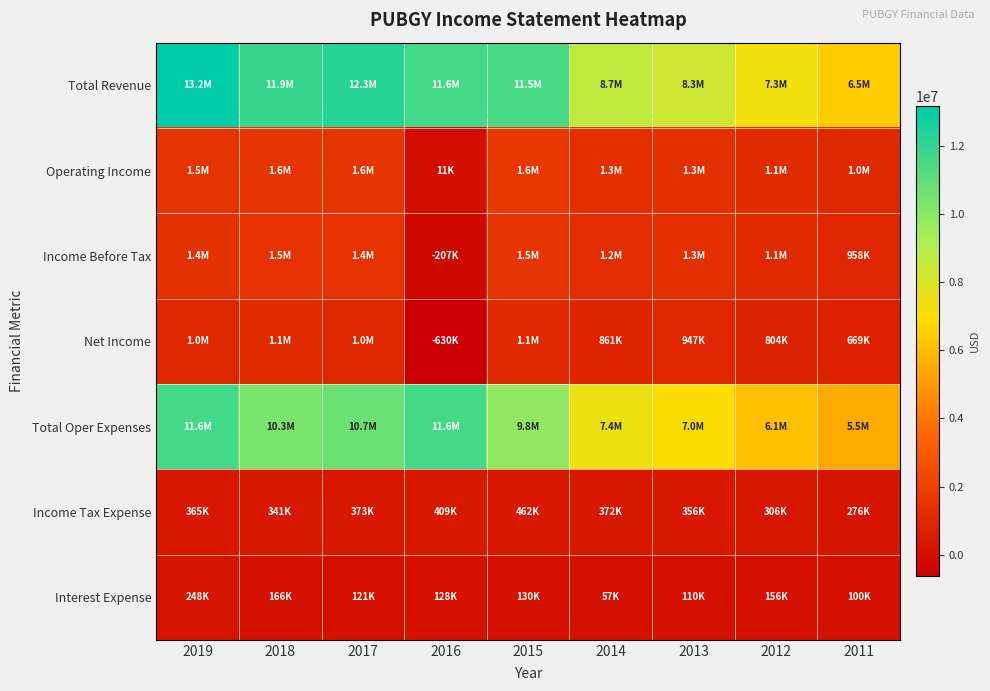

Reading left to right, extract all data points from this chart.

Total Revenue: 2019=13159400	2018=11903400	2017=12256300	2016=11642600	2015=11484700	2014=8678400	2013=8317200	2012=7257800	2011=6525500
Operating Income: 2019=1515600	2018=1558600	2017=1574200	2016=10800	2015=1648400	2014=1278700	2013=1343300	2012=1147400	2011=1023300
Income Before Tax: 2019=1380400	2018=1458200	2017=1422300	2016=-206900	2015=1541900	2014=1245200	2013=1318200	2012=1112300	2011=958200
Net Income: 2019=1006000	2018=1099300	2017=1031100	2016=-630400	2015=1077800	2014=861300	2013=947400	2012=803700	2011=668700
Total Oper Expenses: 2019=11643800	2018=10344700	2017=10682100	2016=11631800	2015=9836400	2014=7399700	2013=6973800	2012=6110400	2011=5502200
Income Tax Expense: 2019=364800	2018=340900	2017=373200	2016=409100	2015=461700	2014=372000	2013=356500	2012=306300	2011=276000
Interest Expense: 2019=247600	2018=166300	2017=120800	2016=128000	2015=130400	2014=57400	2013=110100	2012=155900	2011=99900